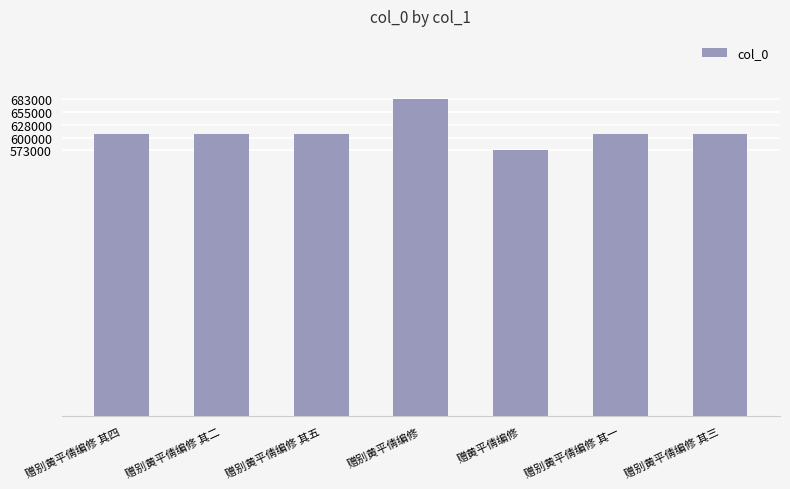

What is the smallest value displayed?

572726